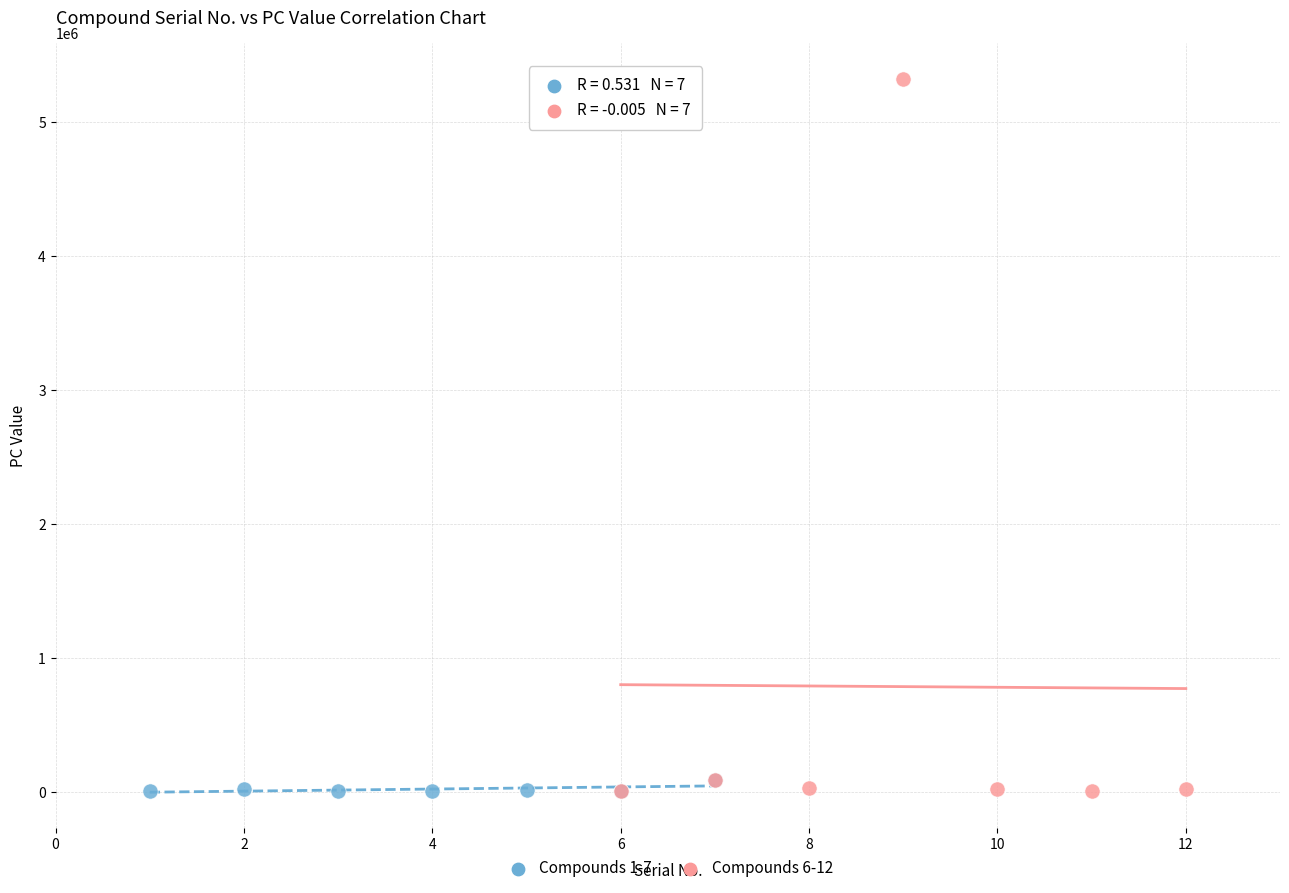

Which series reaches the maximum Y coordinate?

Compounds 6-12